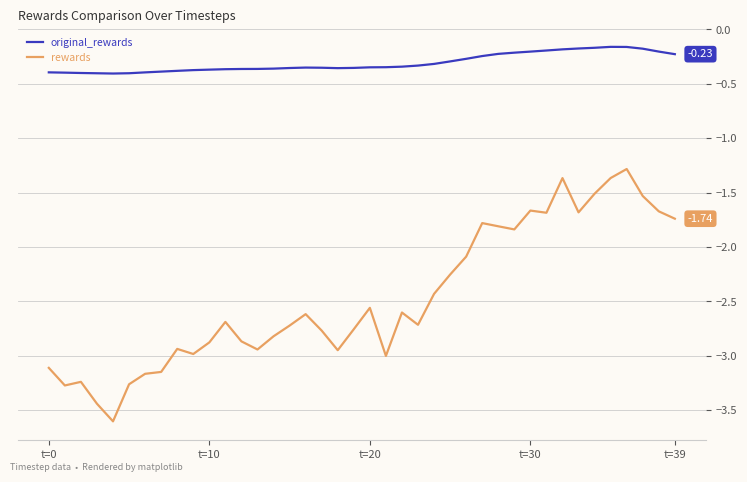

What are all the series names shown in the legend?

original_rewards, rewards